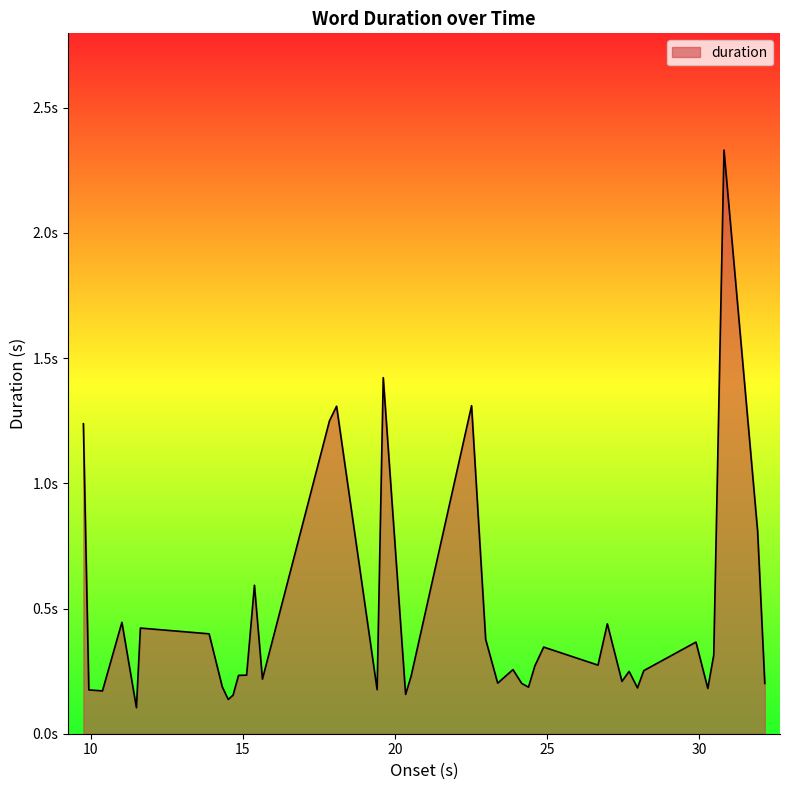

Does the chart display data point markers on the line(s)?

No